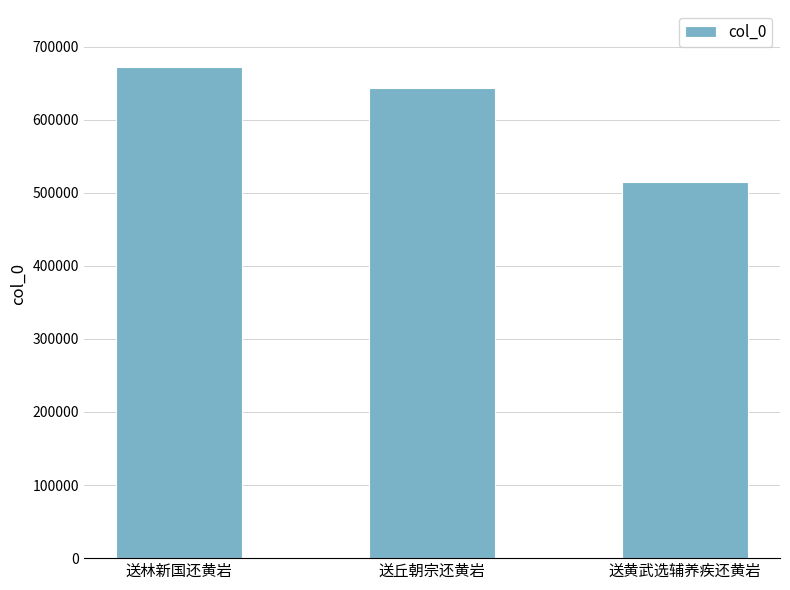

Reading left to right, extract all data points from this chart.

送林新国还黄岩=672427	送丘朝宗还黄岩=643301	送黄武选辅养疾还黄岩=514863